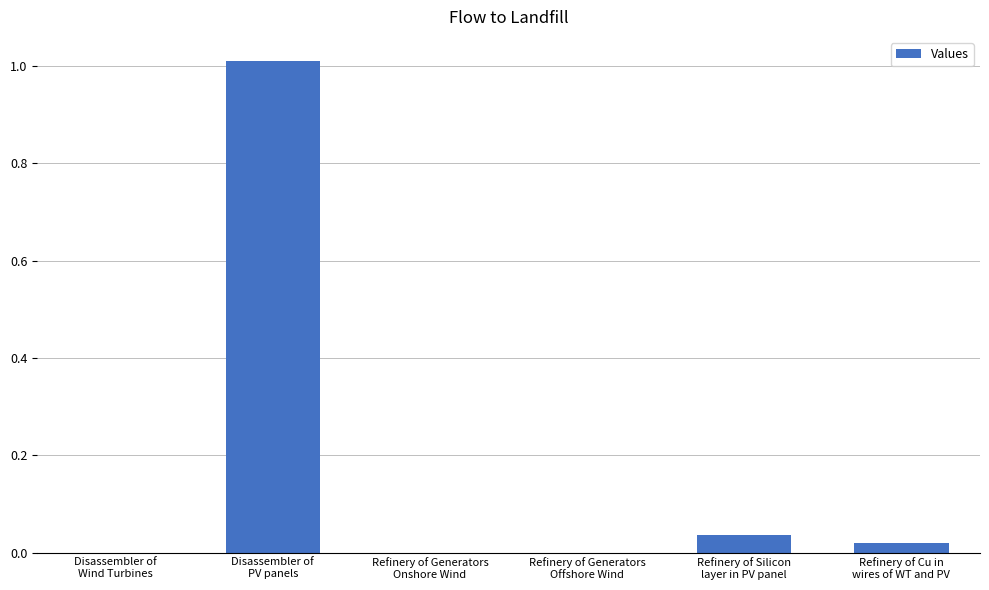

How many categories are shown in the chart?

6